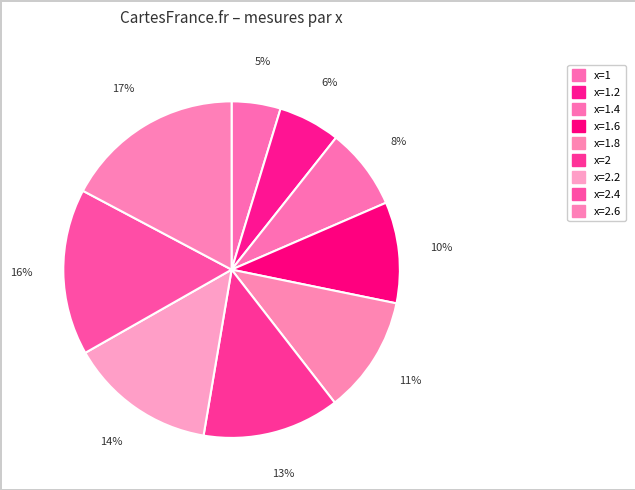

How many segments does this pie chart have?

9